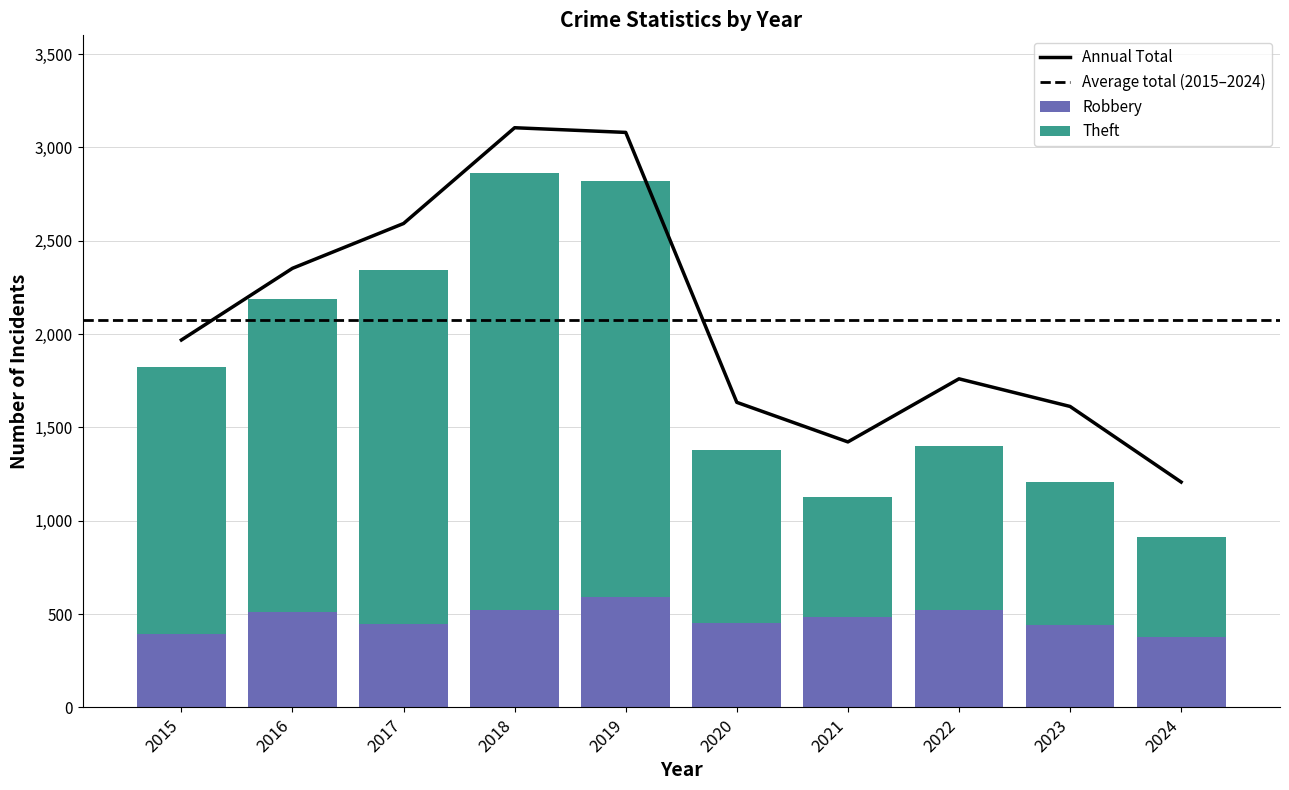

What is the lowest value of the Robbery series?

379